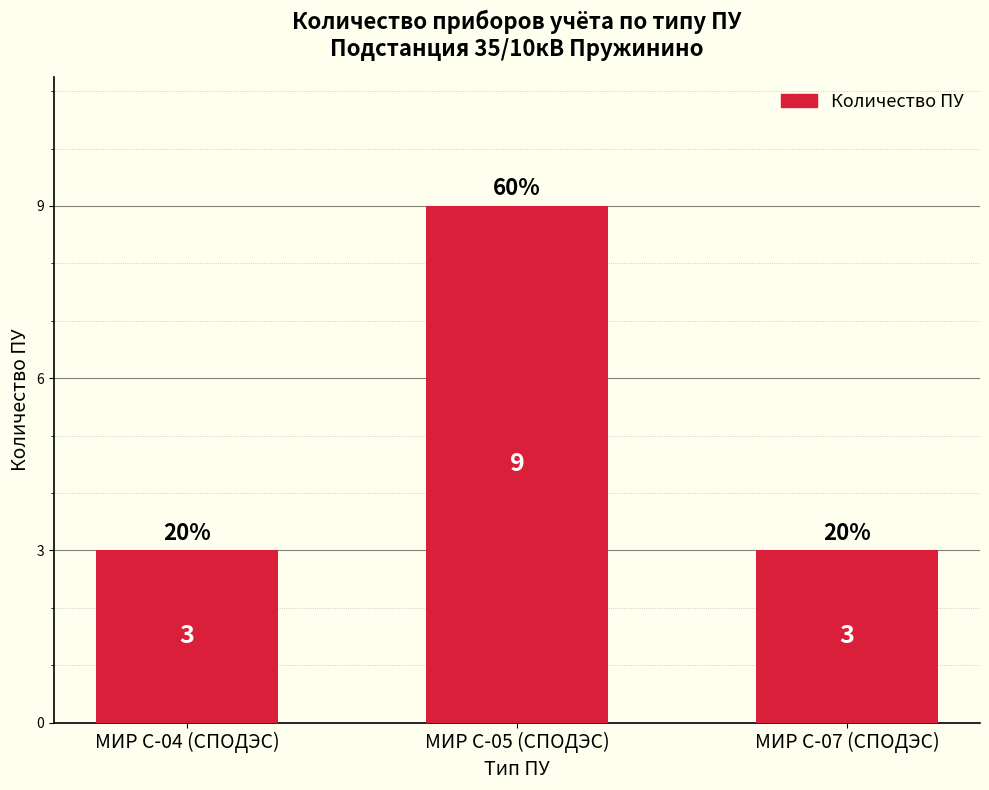

Read the value at МИР С-07 (СПОДЭС).

3